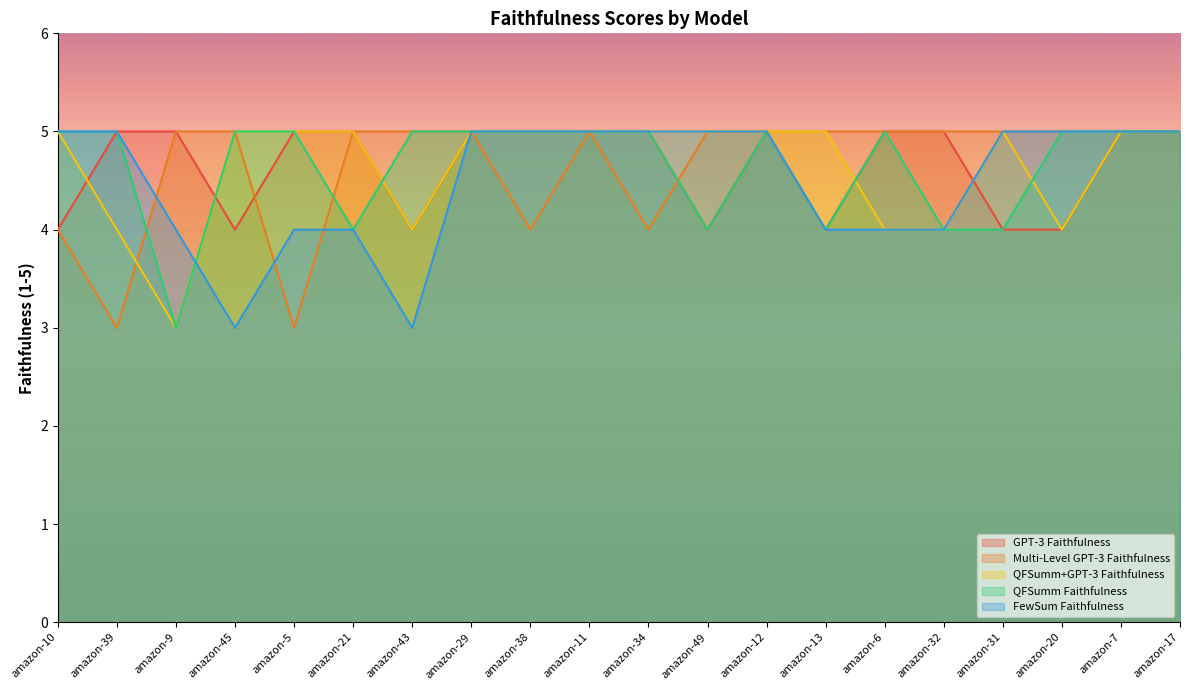

What is the value of the QFSumm+GPT-3 Faithfulness point at the 13th from the left?

5